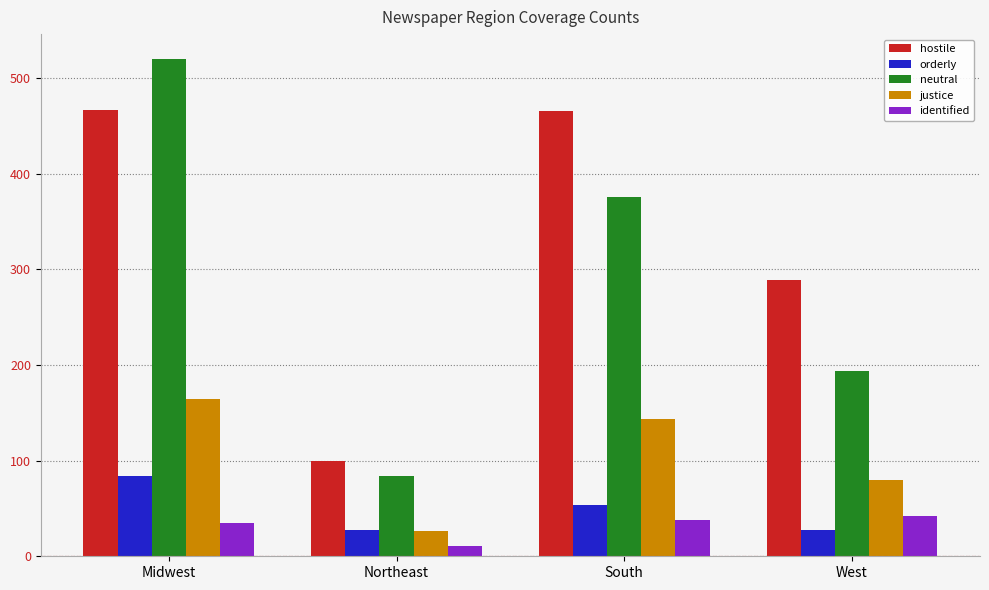

How many bars are there in total?

20